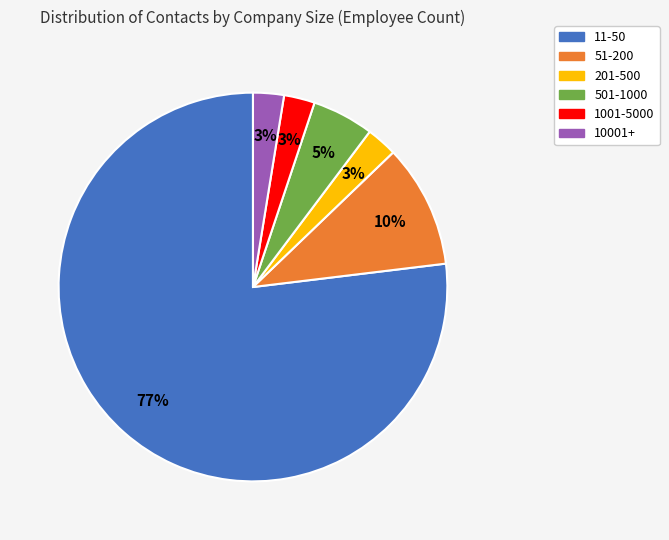

To the nearest percent, what is the difference between the 51-200 and 501-1000 slice percentages?

5%